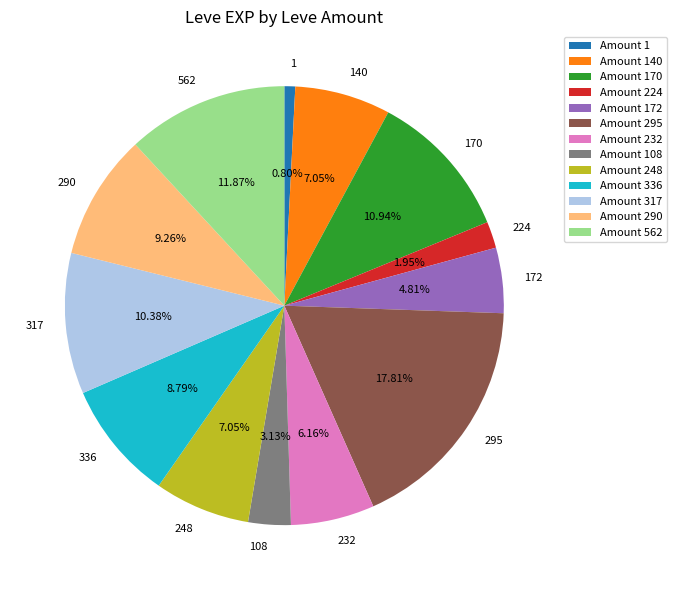

Which has a higher value, 248 or 336?

336